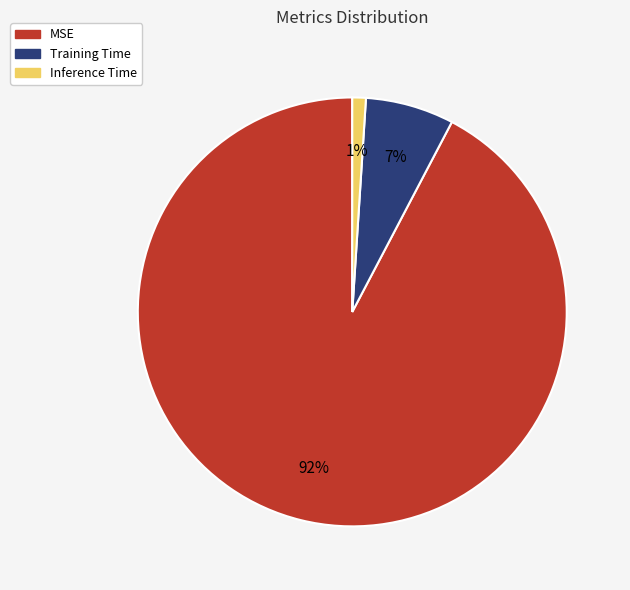

Does MSE account for over 50% of the chart?

Yes